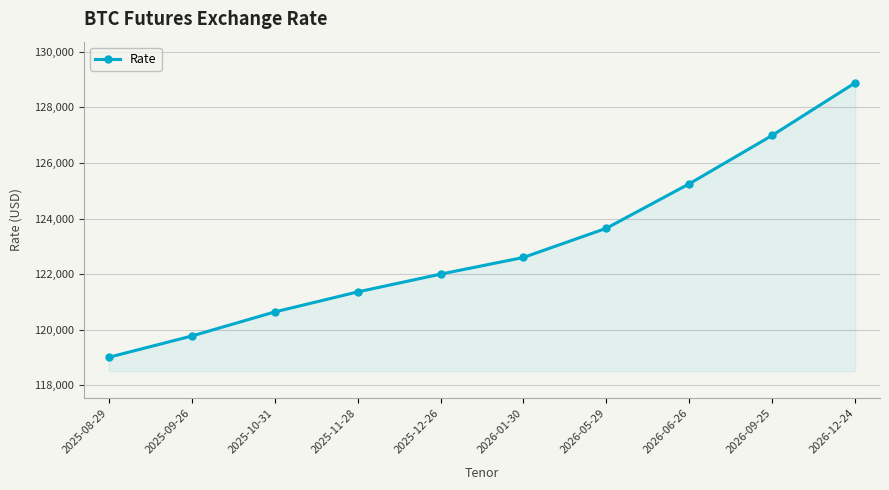

What is the smallest value displayed?

119010